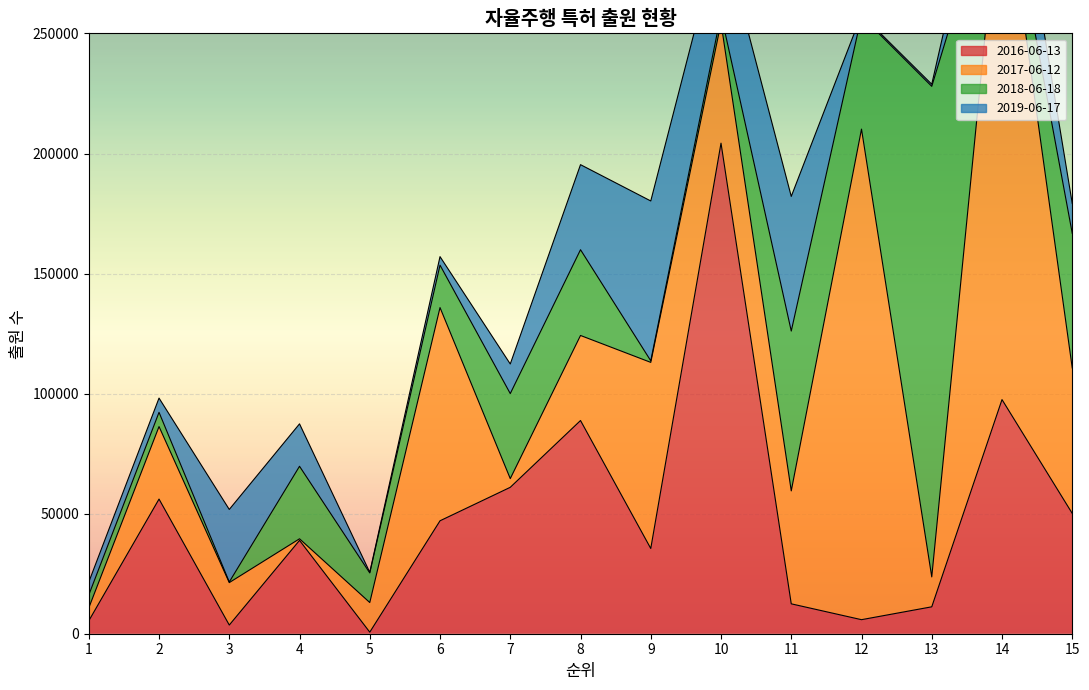

How many intersections are there between 2018-06-18 and 2017-06-12?

7